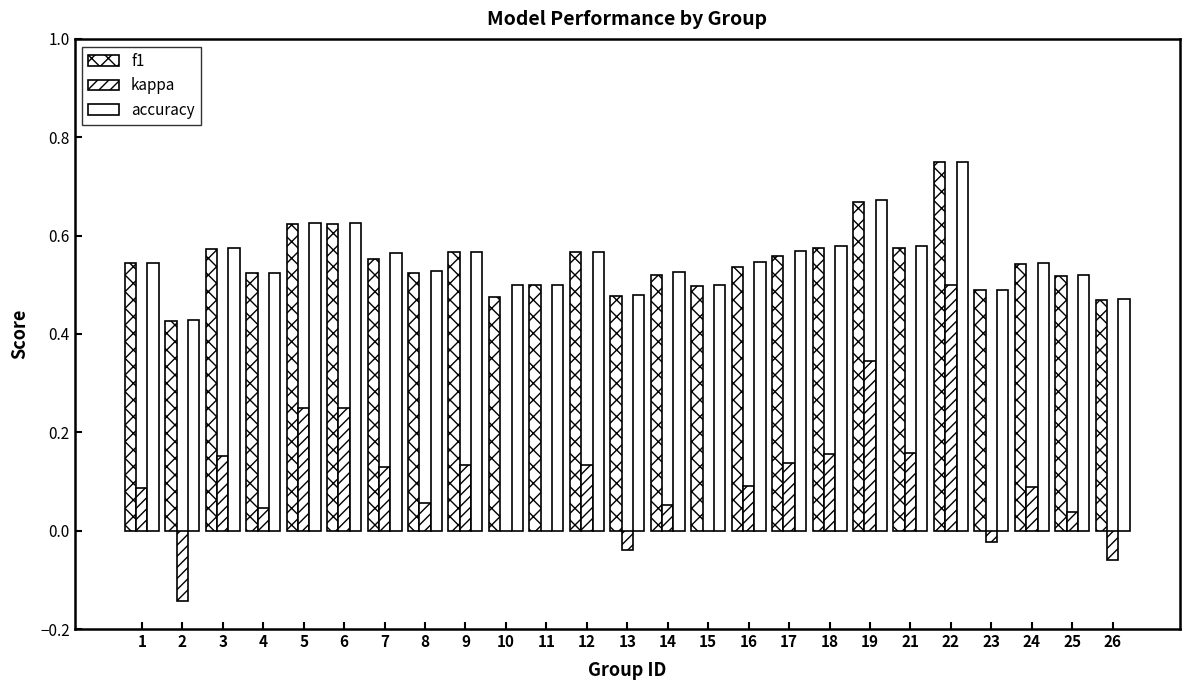

Are the bars grouped side by side (vs. stacked)?

Yes